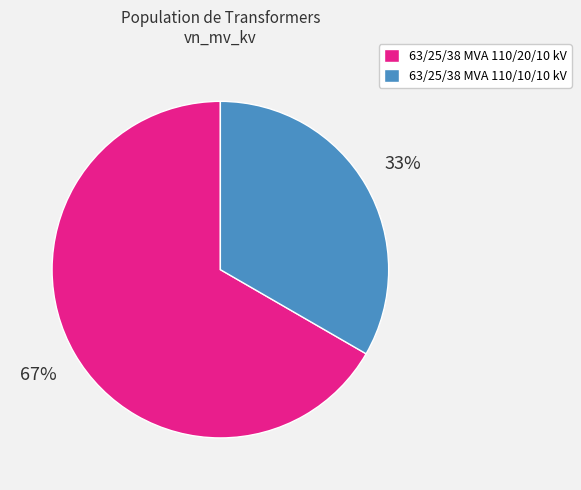

To the nearest percent, what is the combined percentage of 63/25/38 MVA 110/10/10 kV and 63/25/38 MVA 110/20/10 kV?

100%